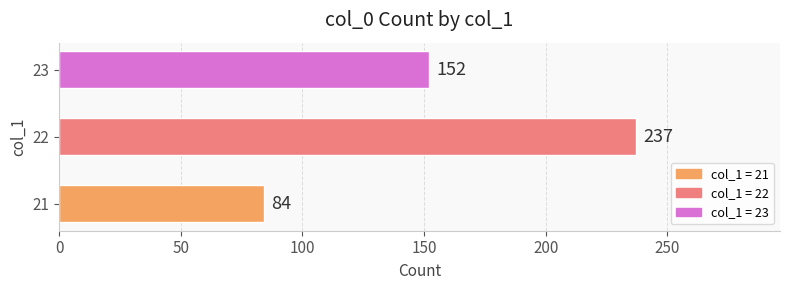

Is it true that the value at 21 is 28?

False